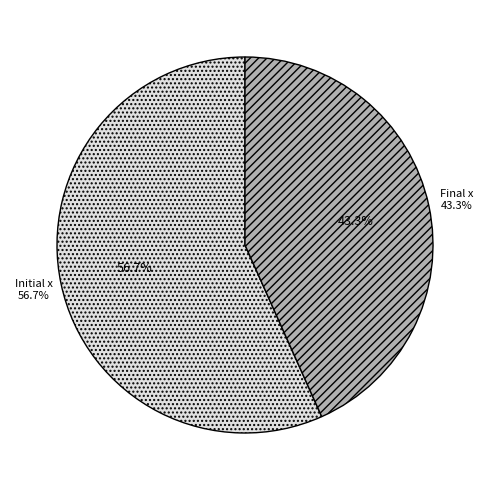

What is the change in value from Initial x to Final x?

-0.1